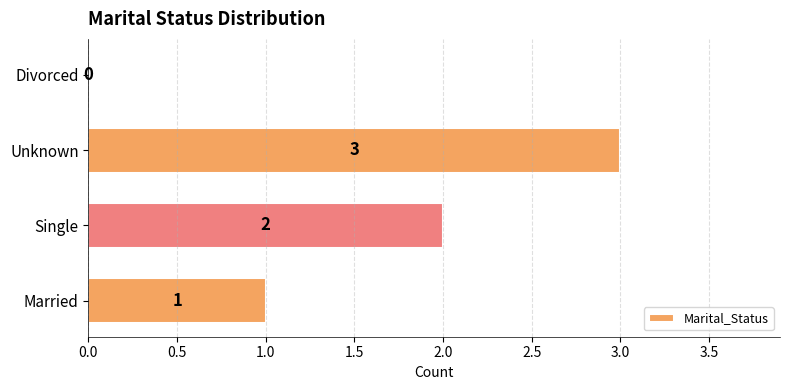

What is the greatest value displayed?

3